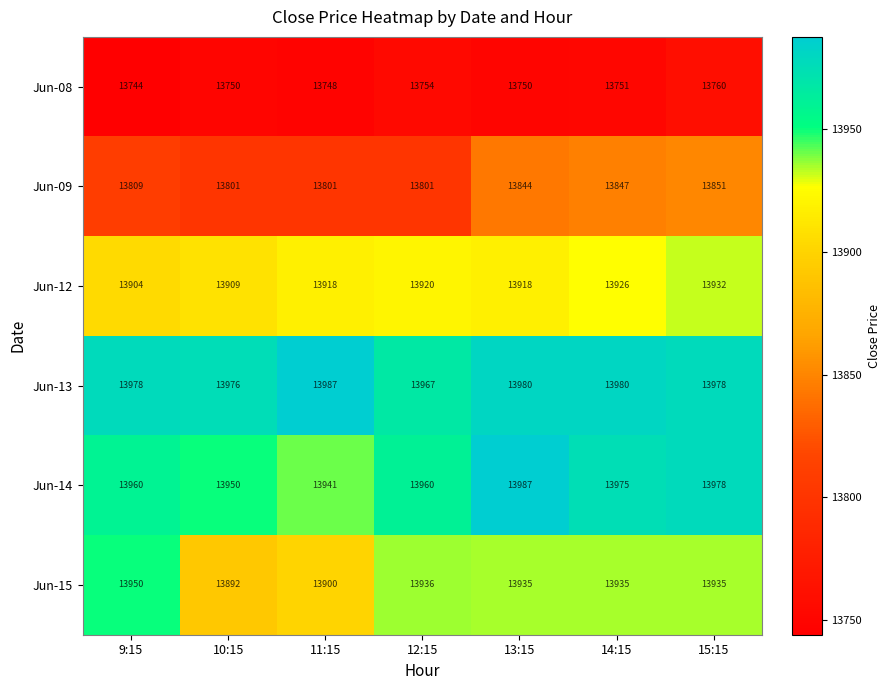

Which series has the widest spread of values?

Jun-15